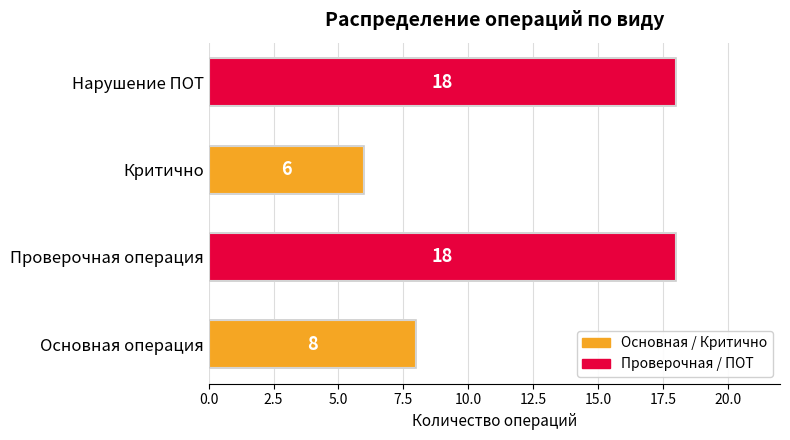

Between Нарушение ПОТ and Основная операция, which is larger?

Нарушение ПОТ